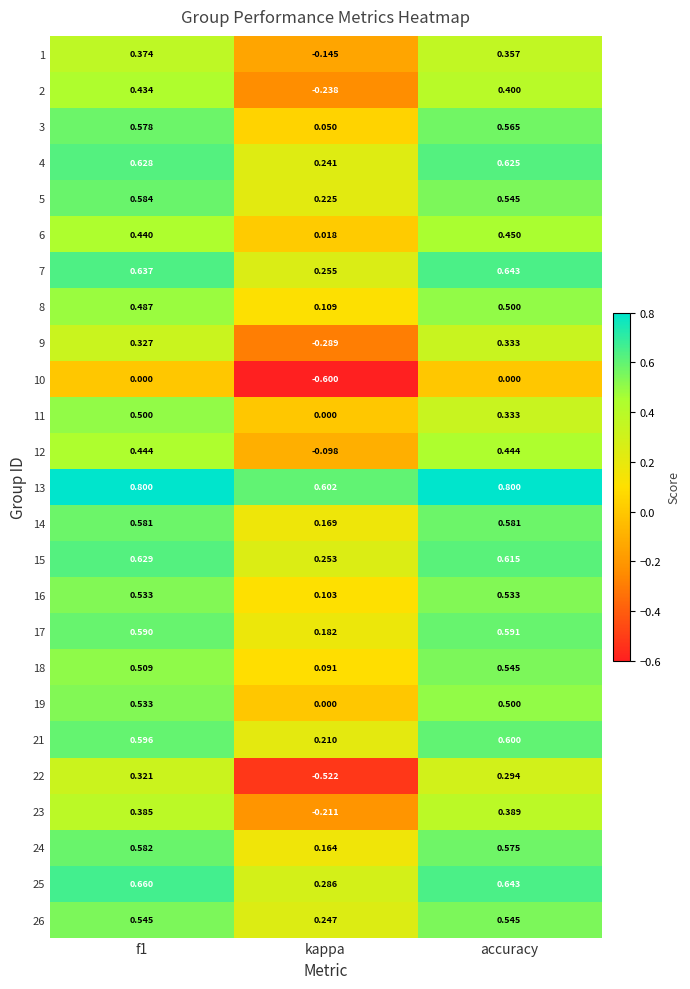

Is the value of 9 at kappa greater than the value of 21 at f1?

No